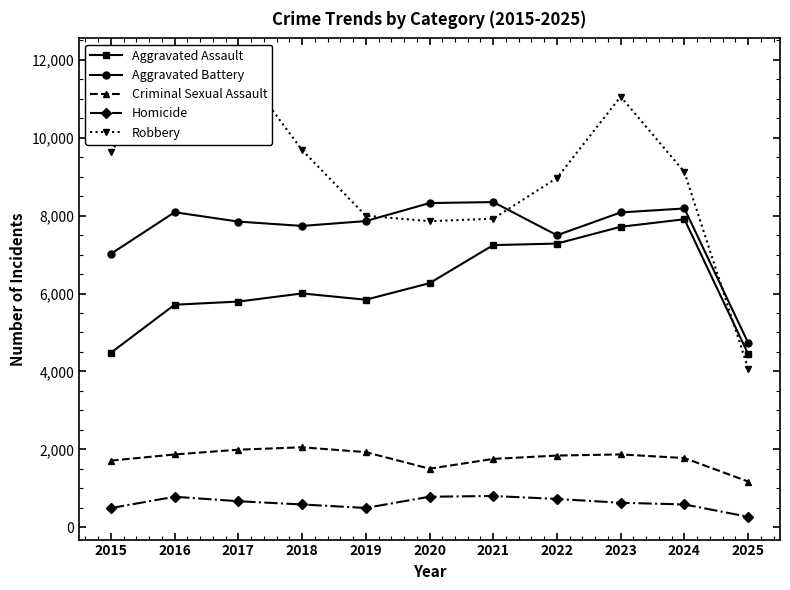

What is the value of the Homicide point at the 4th from the left?

588